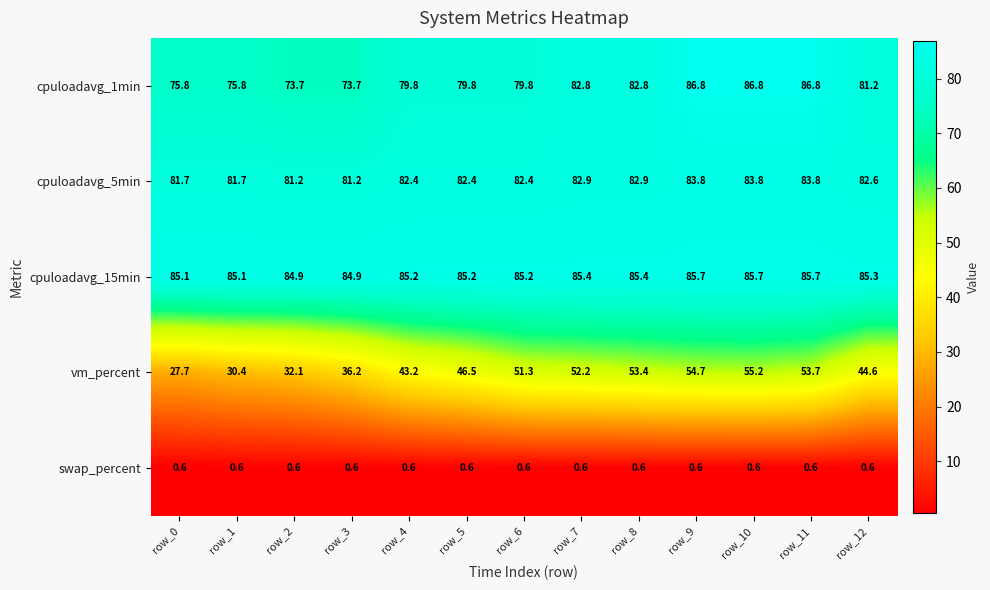

List the series in order of their peak value, highest first.

cpuloadavg_1min, cpuloadavg_15min, cpuloadavg_5min, vm_percent, swap_percent